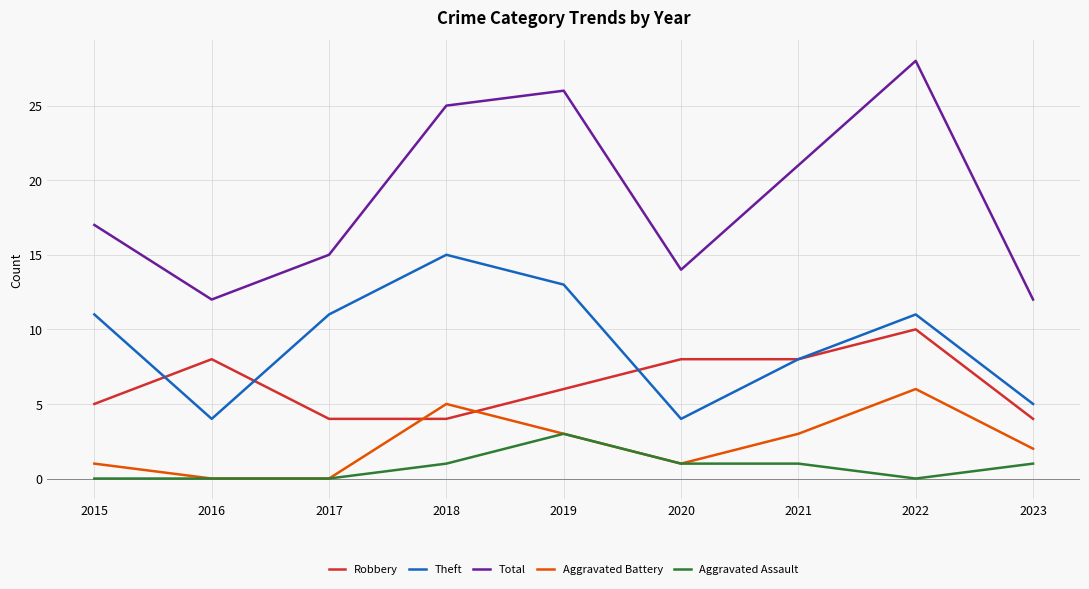

Which series has the largest total across all categories?

Total